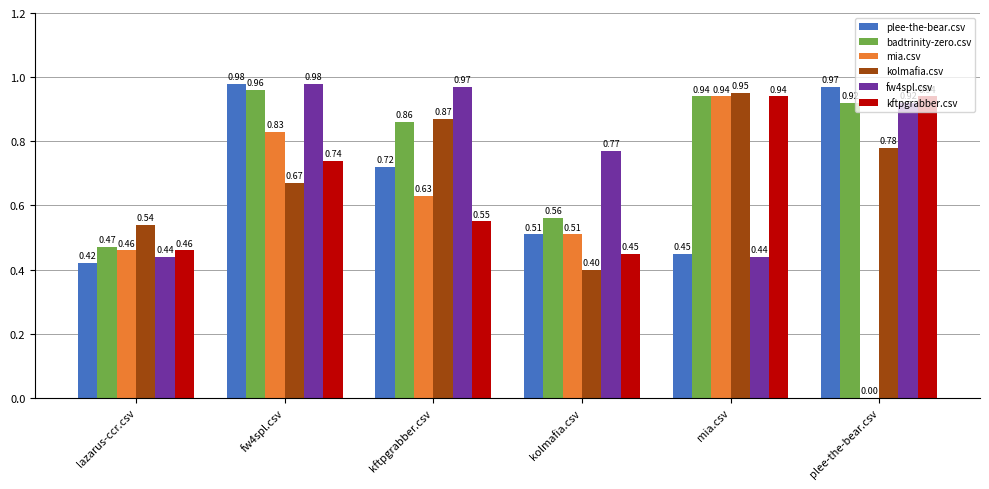

Is the value of kftpgrabber.csv at plee-the-bear.csv greater than the value of kolmafia.csv at mia.csv?

No